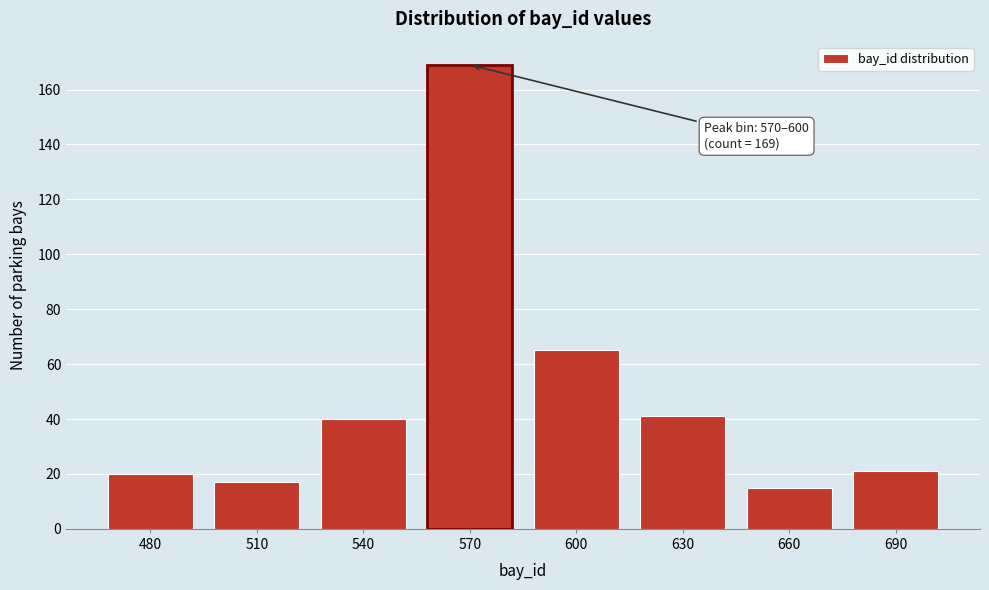

Reading right to left, extract all data points from this chart.

21	15	41	65	169	40	17	20